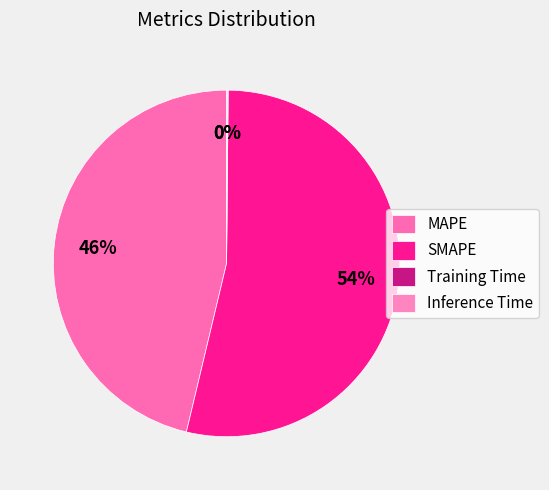

Which category has the biggest portion of the pie?

SMAPE